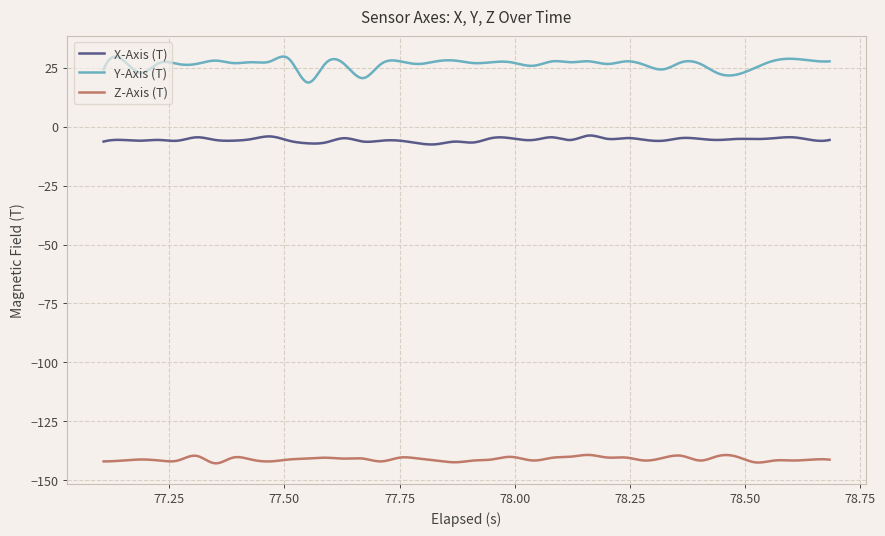

List the series in order of their peak value, lowest first.

Z-Axis (T), X-Axis (T), Y-Axis (T)